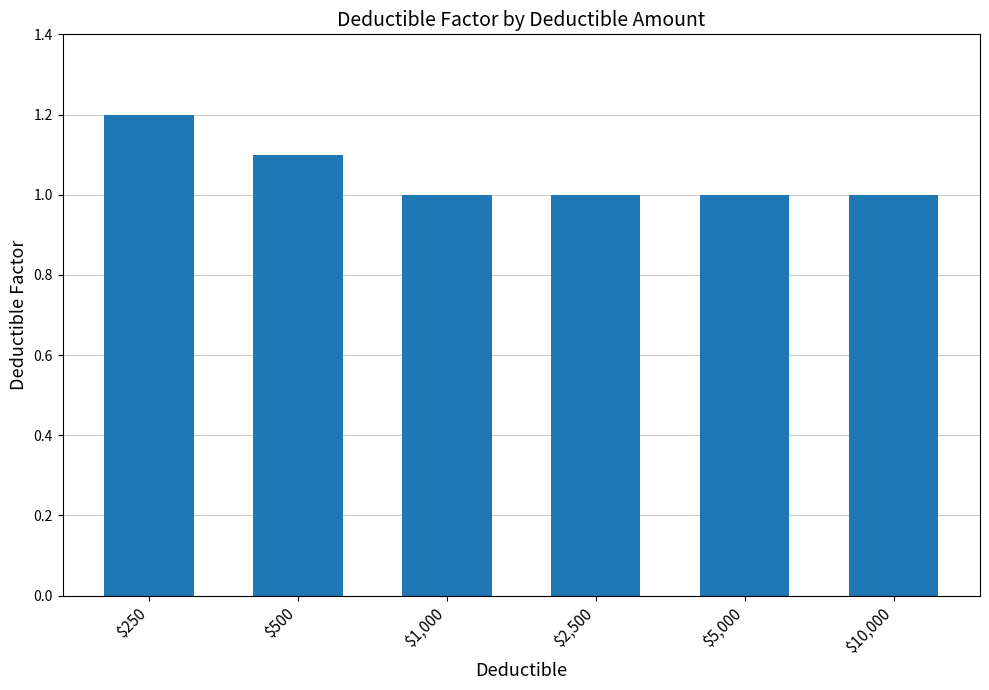

What is the maximum value shown in the chart?

1.2